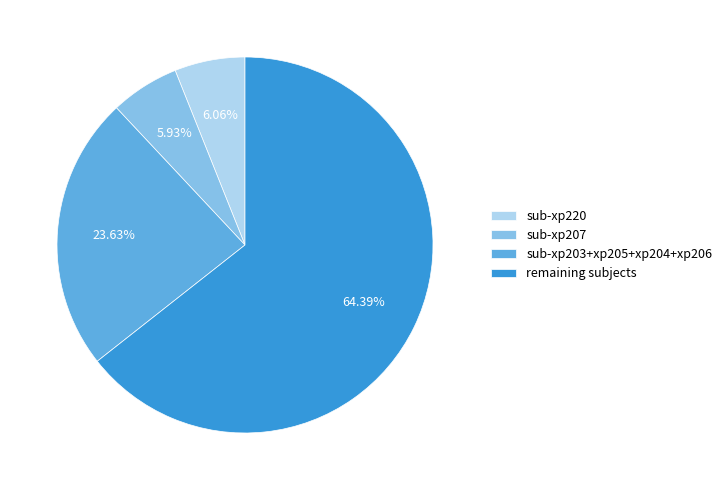

What is the largest slice in the pie chart?

remaining subjects